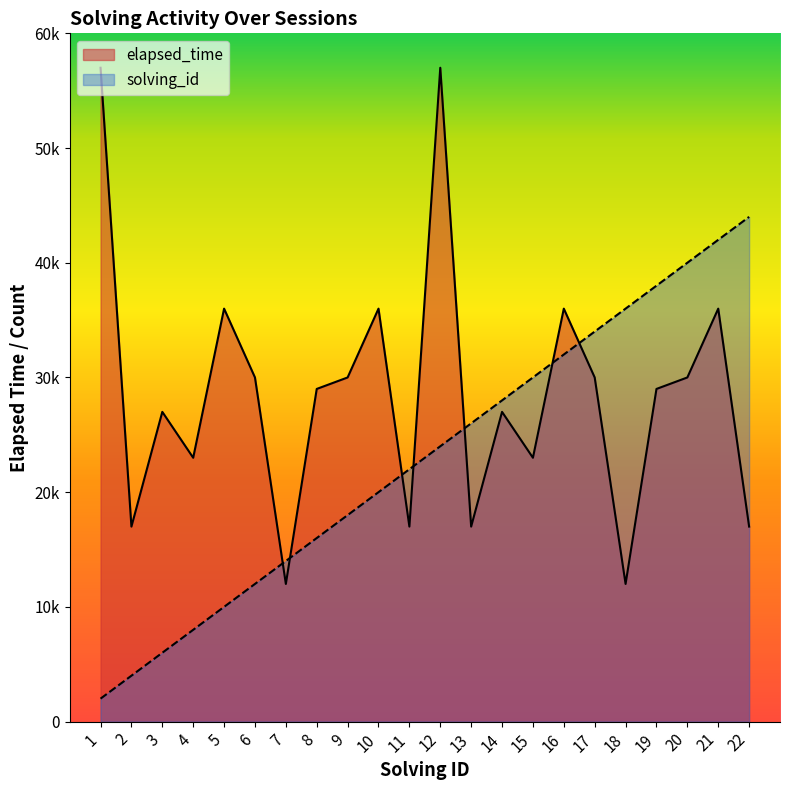

How many lines are shown in the chart?

2